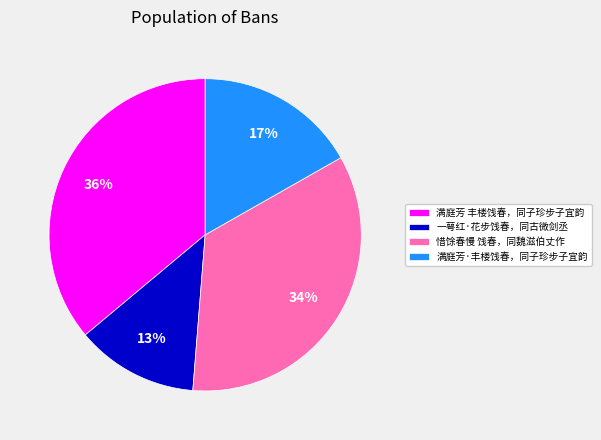

Is the sum of 一萼红·花步饯春，同古微剑丞 and 满庭芳·丰楼饯春，同子珍步子宜韵 greater than half?

No